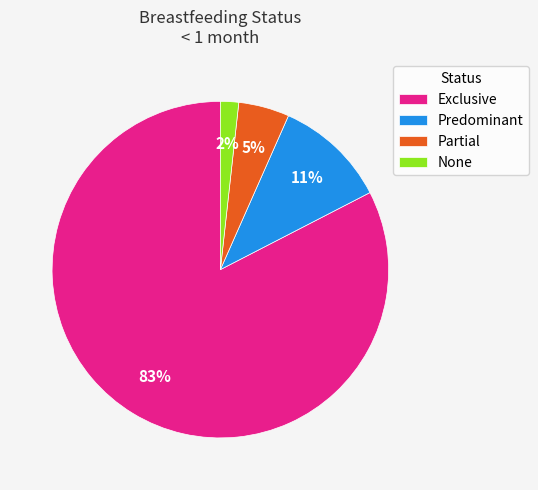

Which category accounts for the majority?

Exclusive